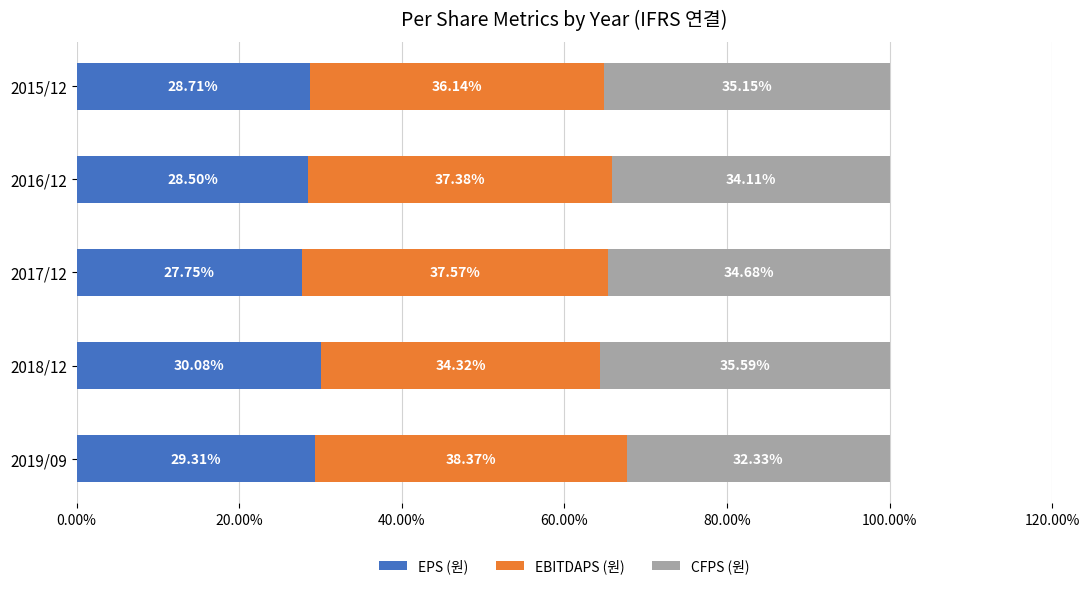

What is the total value across all series at 2017/12?

100.0